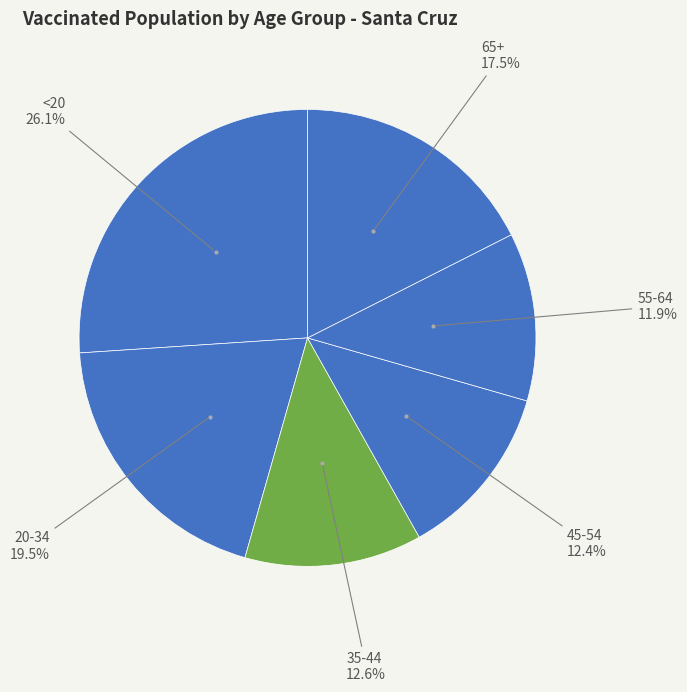

Is there a majority slice in this chart?

No